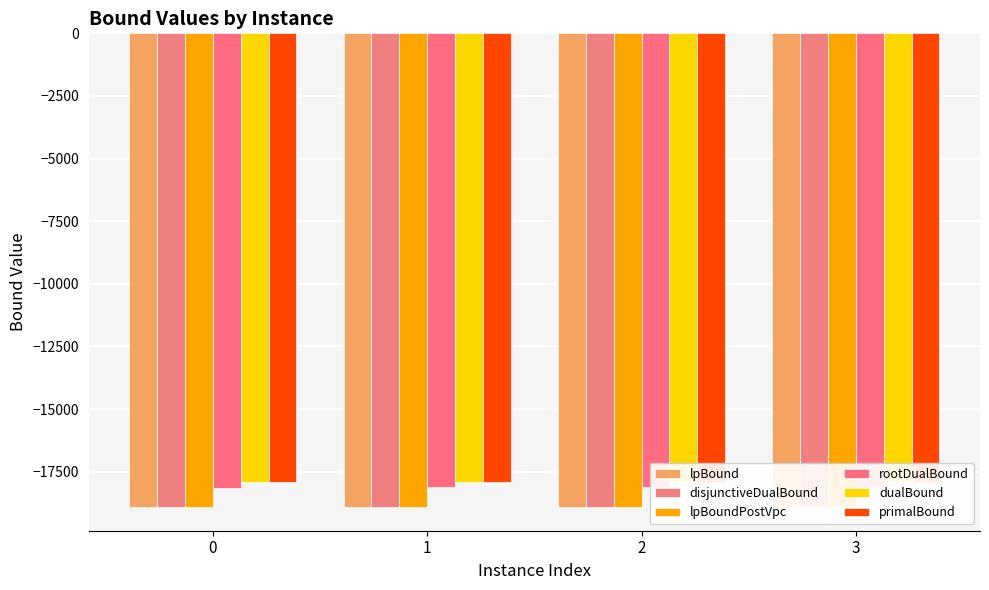

What is the sum of all primalBound values?

-71614.0